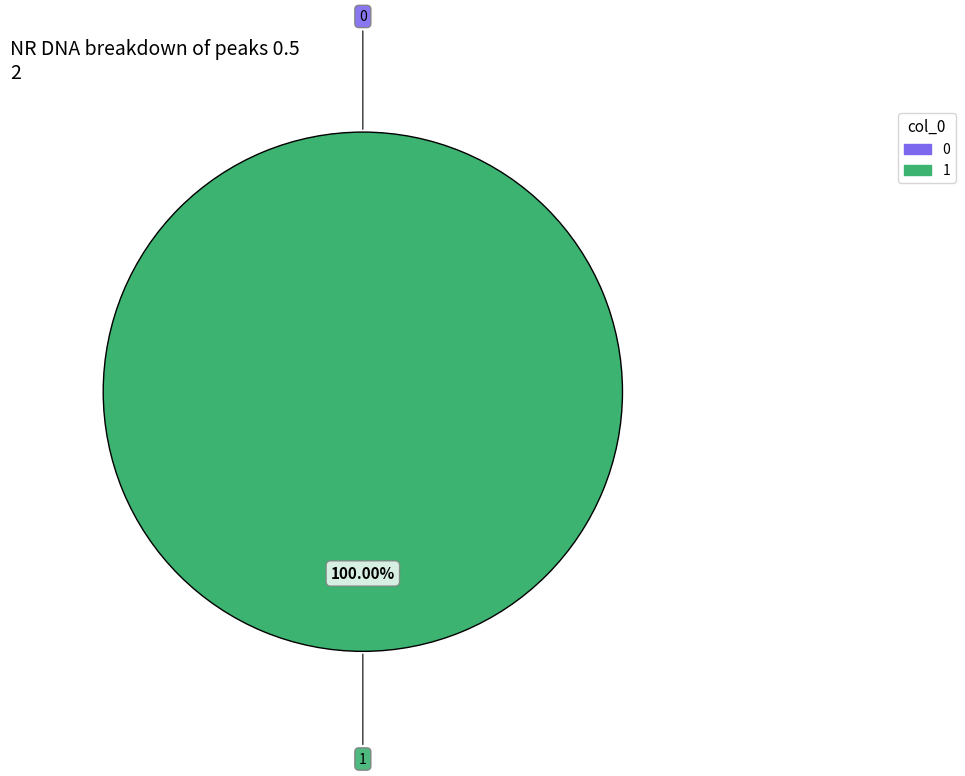

Which slice is the largest?

1